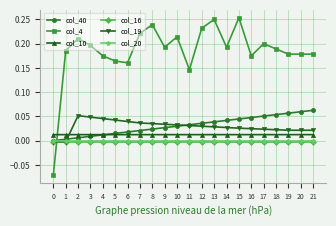

Is the value of col_10 at 7 greater than the value of col_20 at 0?

Yes